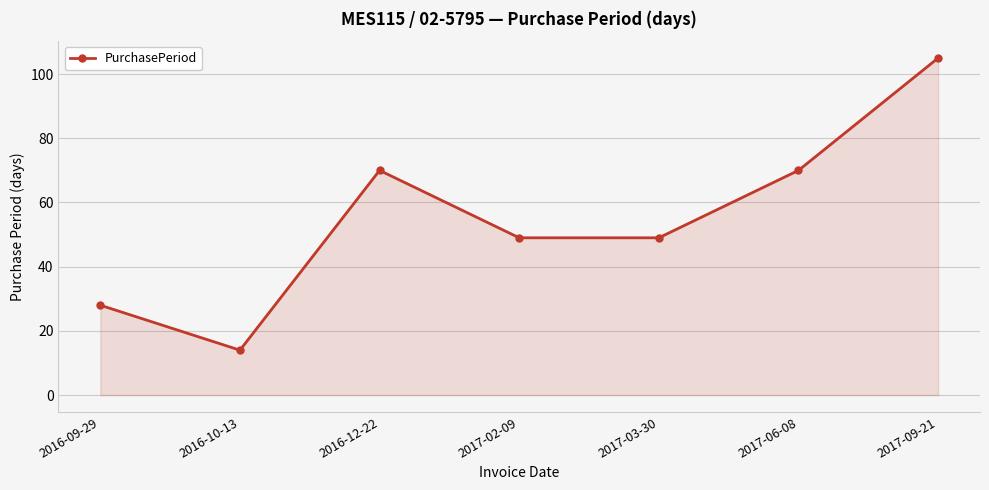

What is the change in value from 2016-09-29 to 2017-06-08?

+42